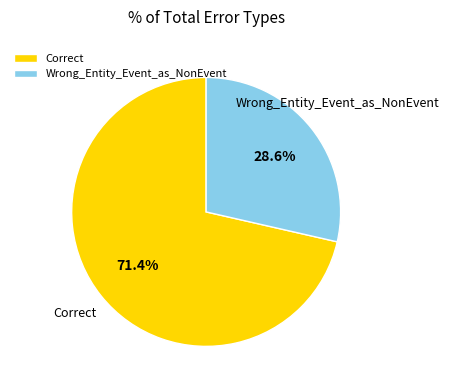

What is the majority slice?

Correct